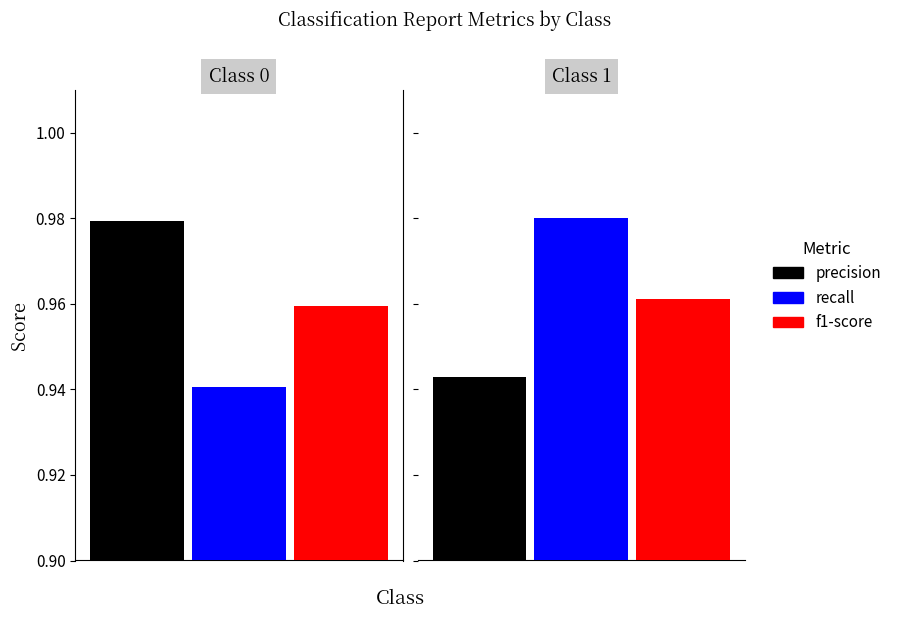

Which series has the largest range (max minus min)?

recall